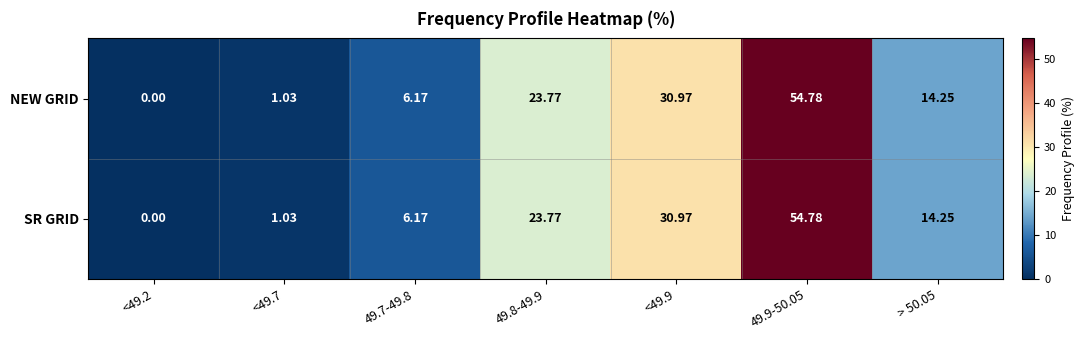

Is the value of NEW GRID at <49.2 greater than the value of SR GRID at 49.8-49.9?

No